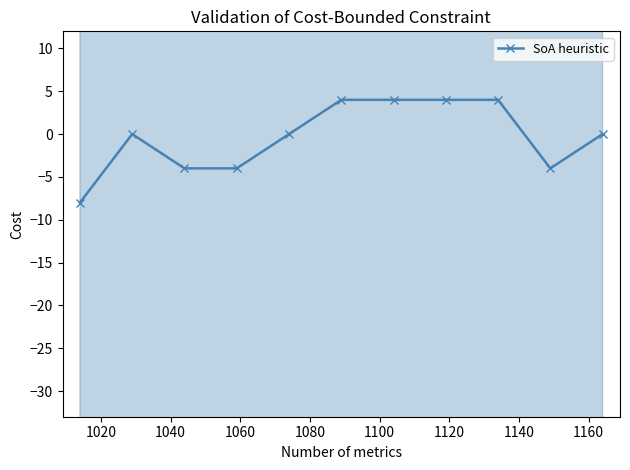

How many interior local valleys (lower than both neighbors) does the data have?

1